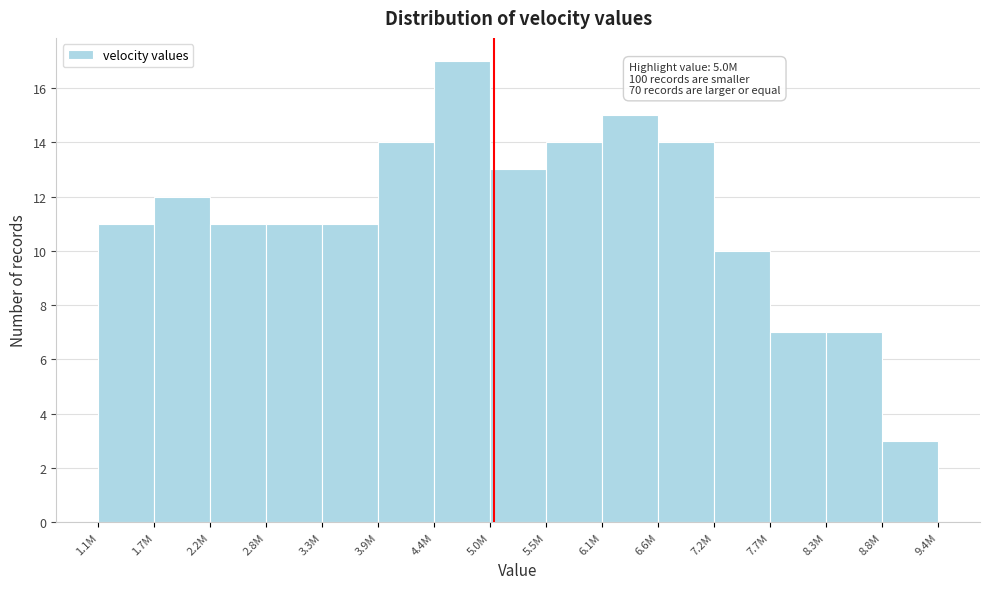

Reading left to right, extract all data points from this chart.

1.1M=11	1.7M=12	2.2M=11	2.8M=11	3.3M=11	3.9M=14	4.4M=17	5.0M=13	5.5M=14	6.1M=15	6.6M=14	7.2M=10	7.7M=7	8.3M=7	9.4M=3